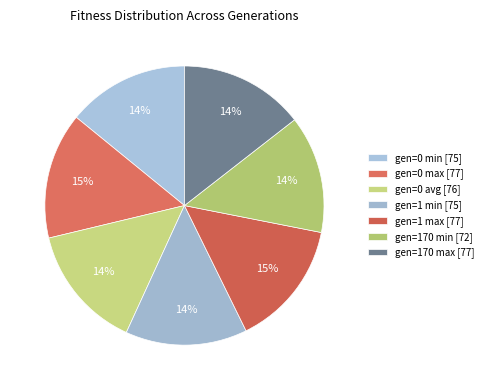

Combined, what portion of the pie is gen=170 min and gen=0 avg?

28.0%